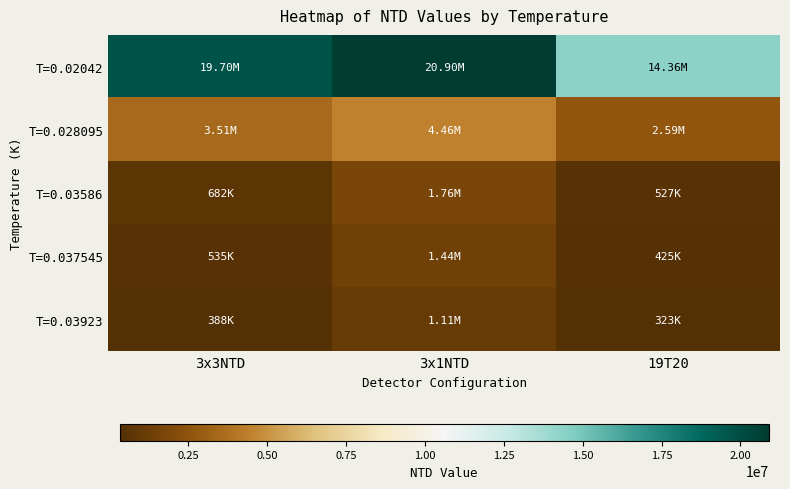

At 19T20, list the series in order from smallest to largest.

T=0.03923, T=0.037545, T=0.03586, T=0.028095, T=0.02042